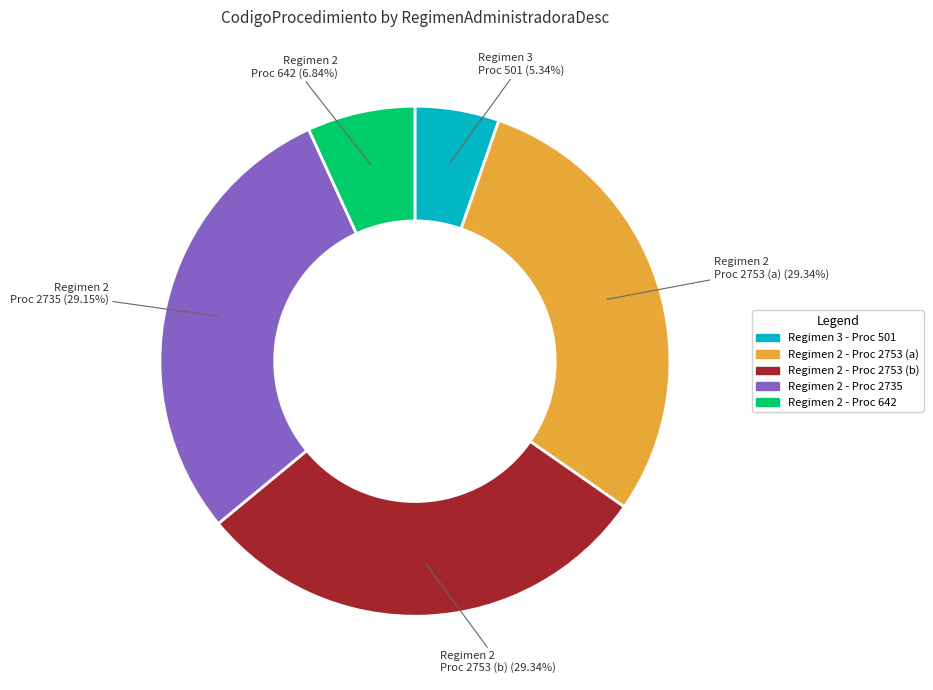

Is there any slice that represents more than half of the pie?

No